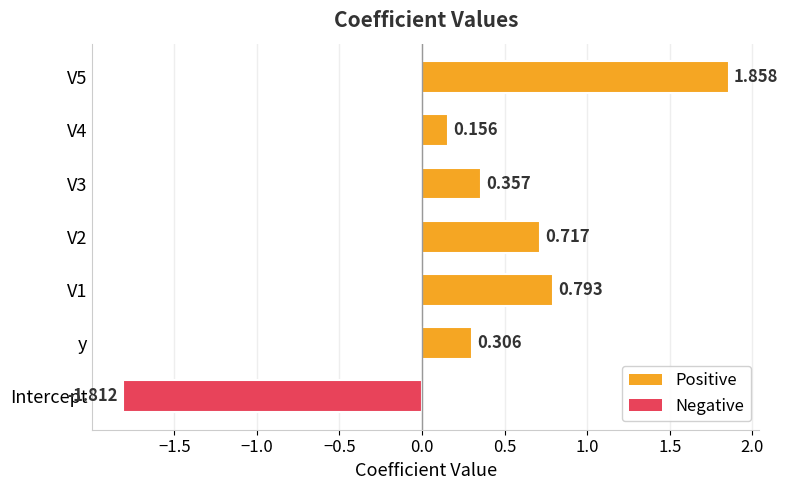

Rank the categories by value from highest to lowest.

V5, V1, V2, V3, y, V4, Intercept